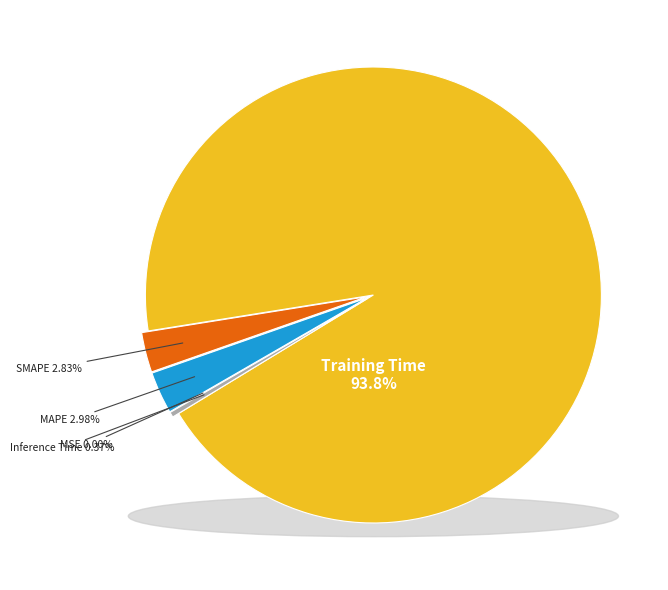

To the nearest percent, what is the average slice percentage?

20%